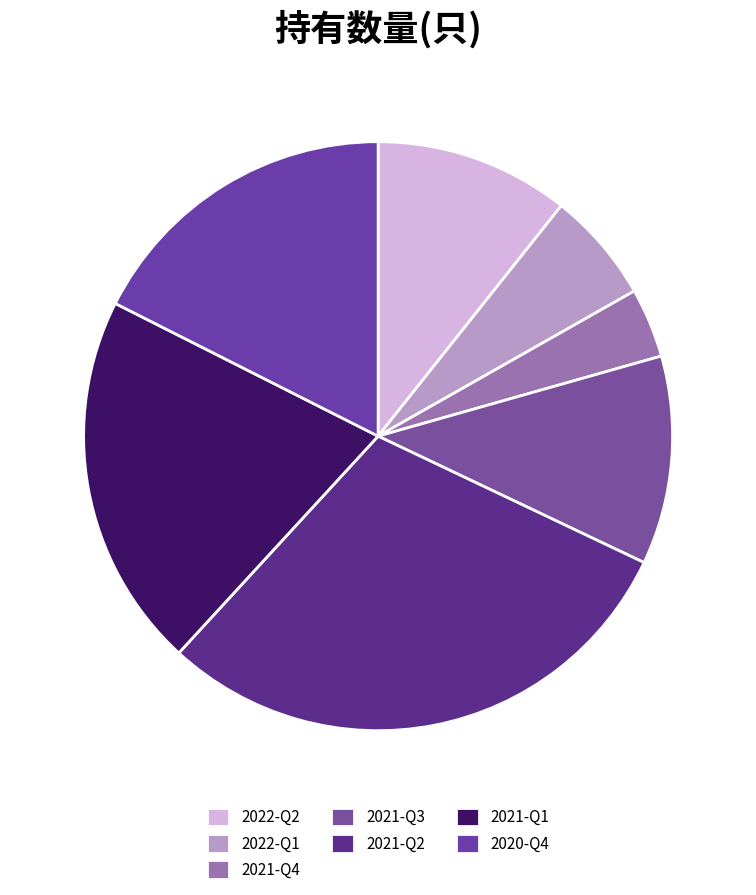

Which has a higher value, 2022-Q1 or 2022-Q2?

2022-Q2